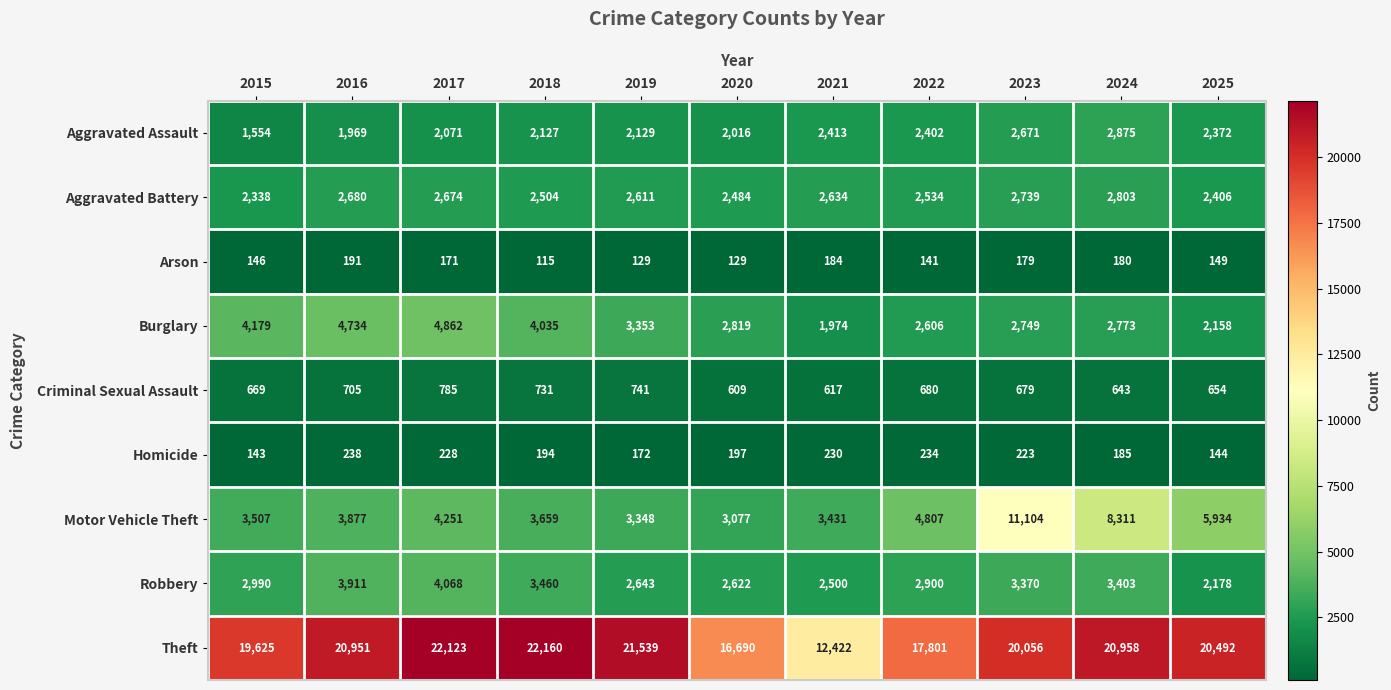

Rank the series at 2021 from highest to lowest value.

Theft, Motor Vehicle Theft, Aggravated Battery, Robbery, Aggravated Assault, Burglary, Criminal Sexual Assault, Homicide, Arson